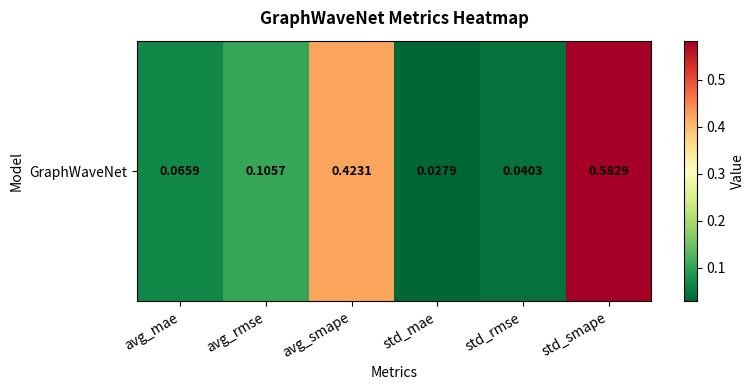

What is the change in value from avg_smape to std_mae?

-0.4